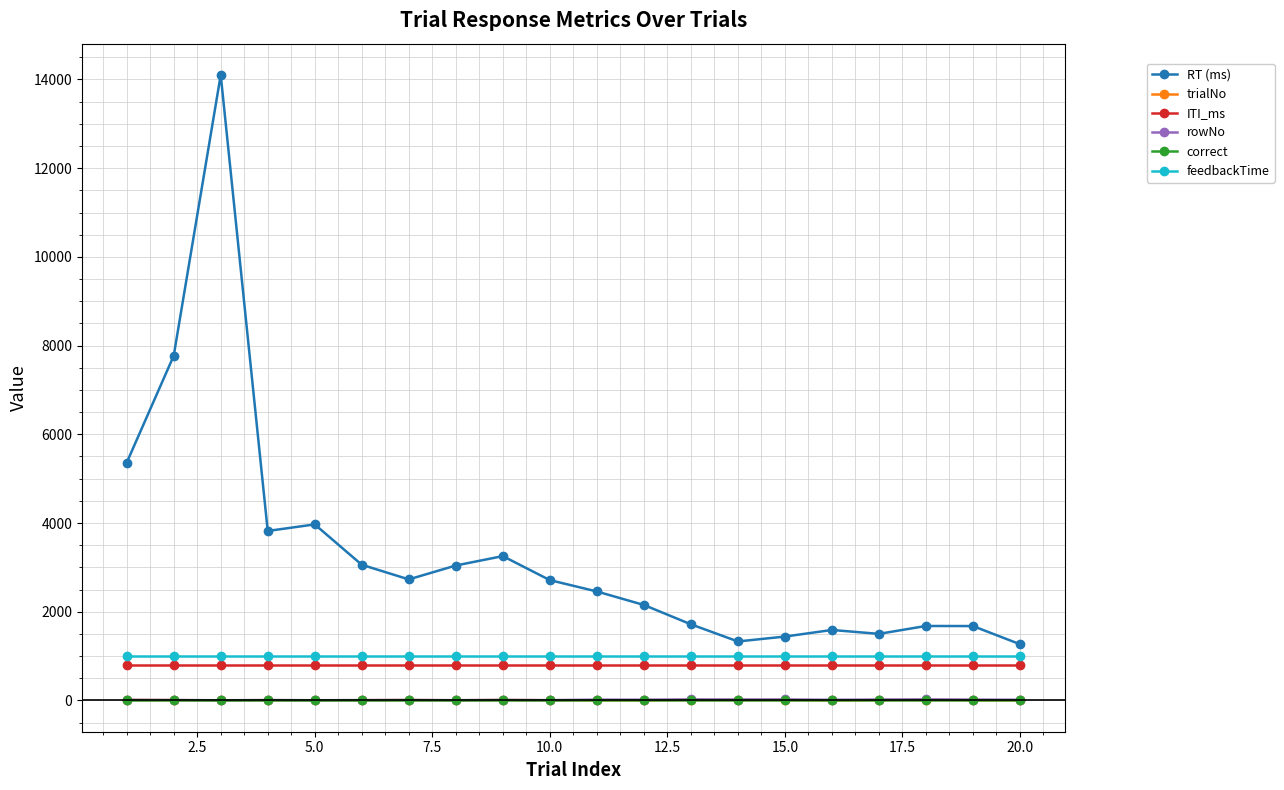

At how many categories does at least one series exceed 4681?

3